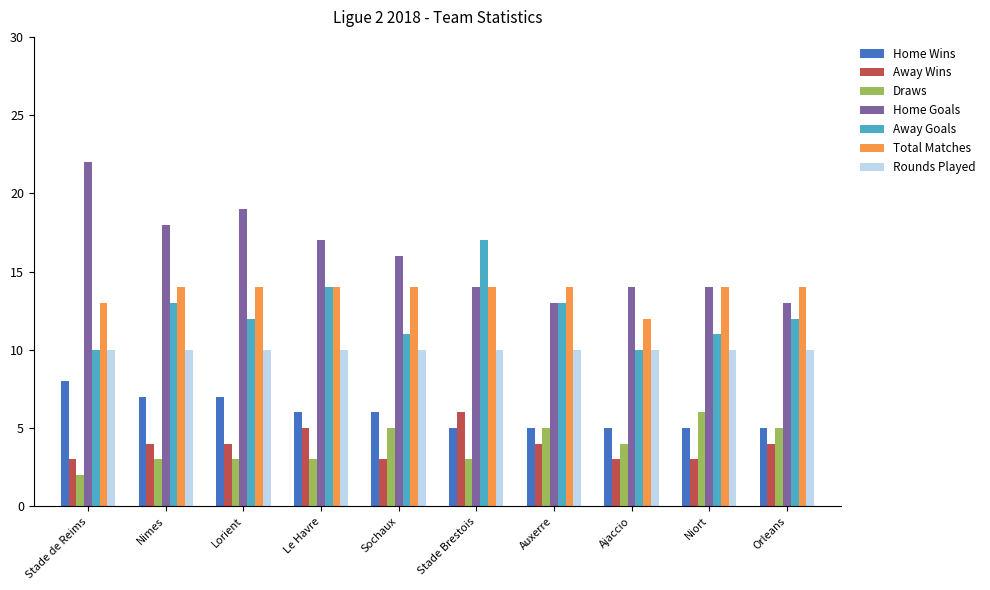

Which series has the widest spread of values?

Home Goals